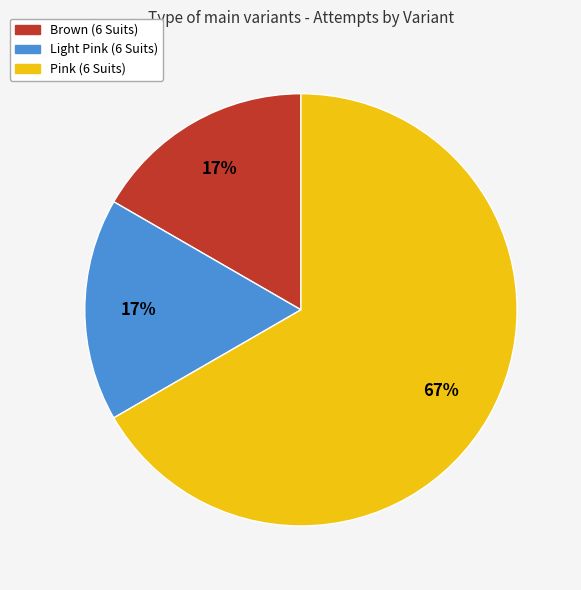

Is Light Pink (6 Suits) the majority of the pie?

No